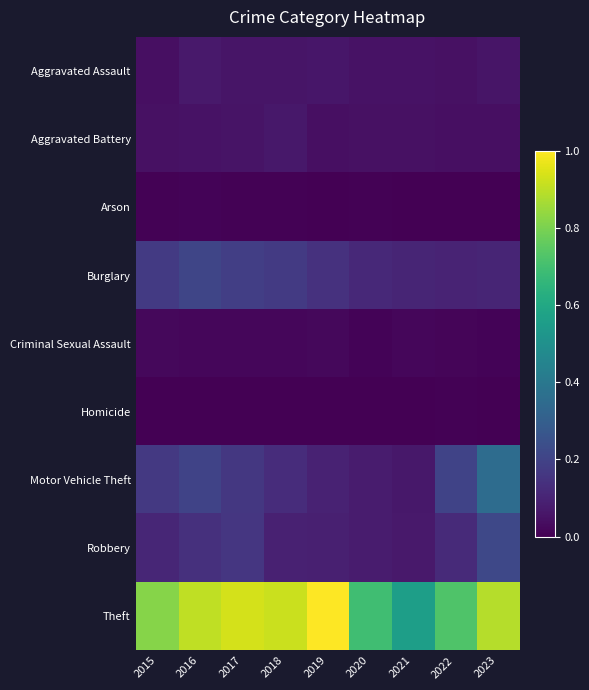

At which category does the chart reach its minimum across all series?

2023